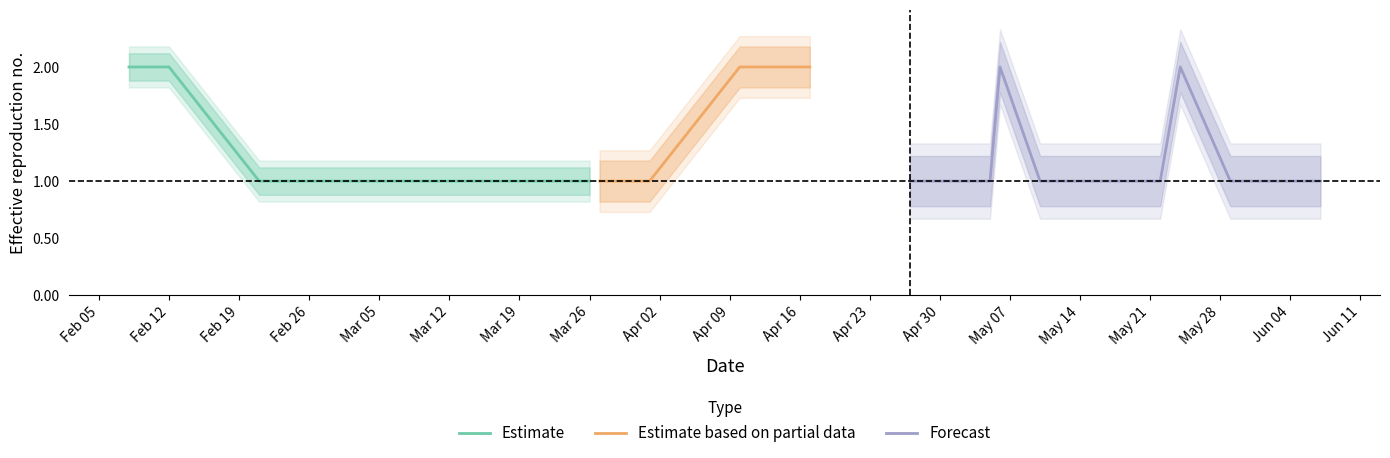

Is the value of Estimate at 2018-03-02 greater than the value of Estimate_upper at 2018-02-08?

No